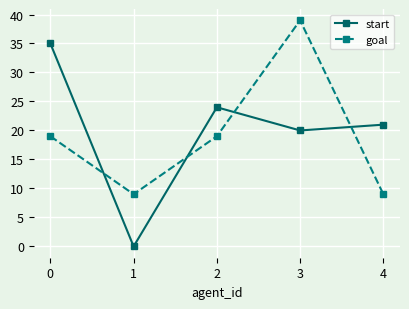

What is the maximum value shown in the chart?

39